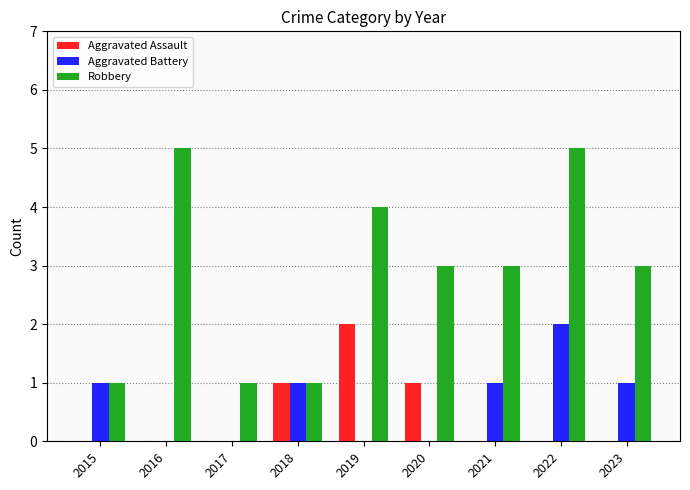

Are the bars horizontal?

No